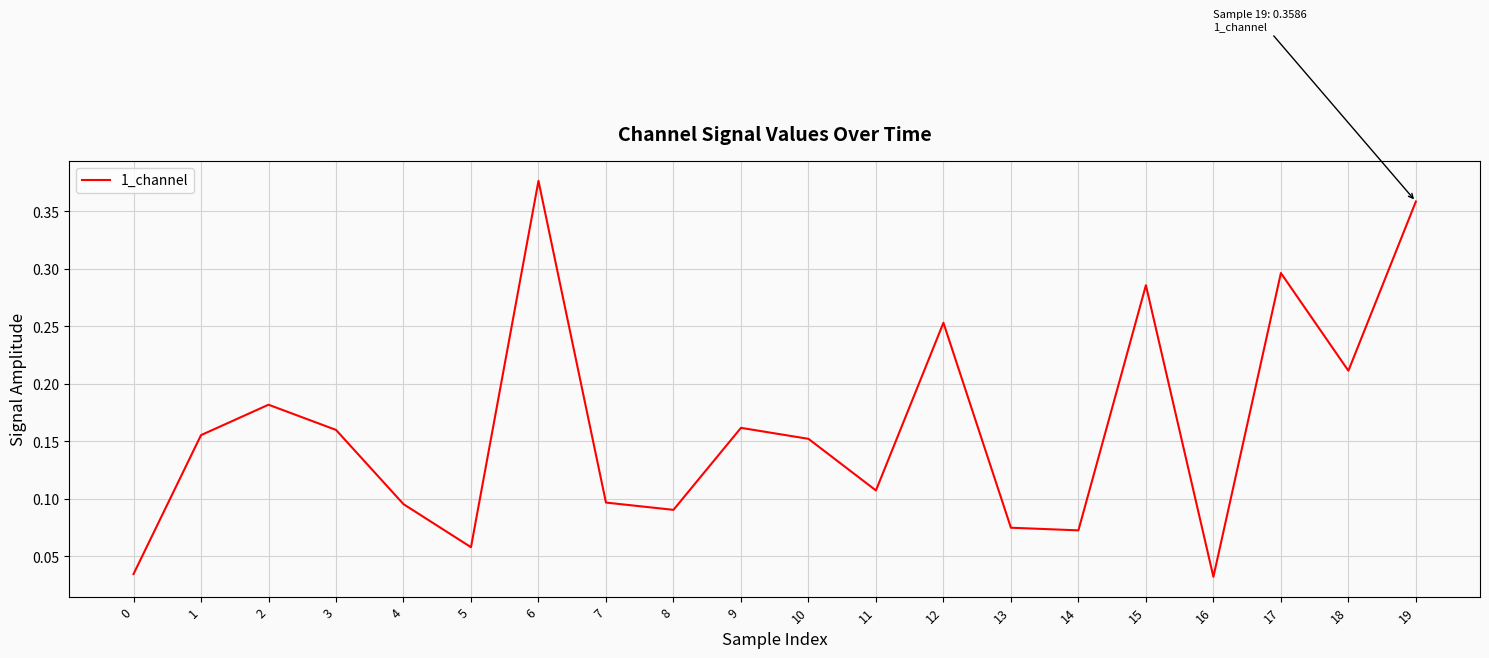

Does the chart display data point markers on the line(s)?

No